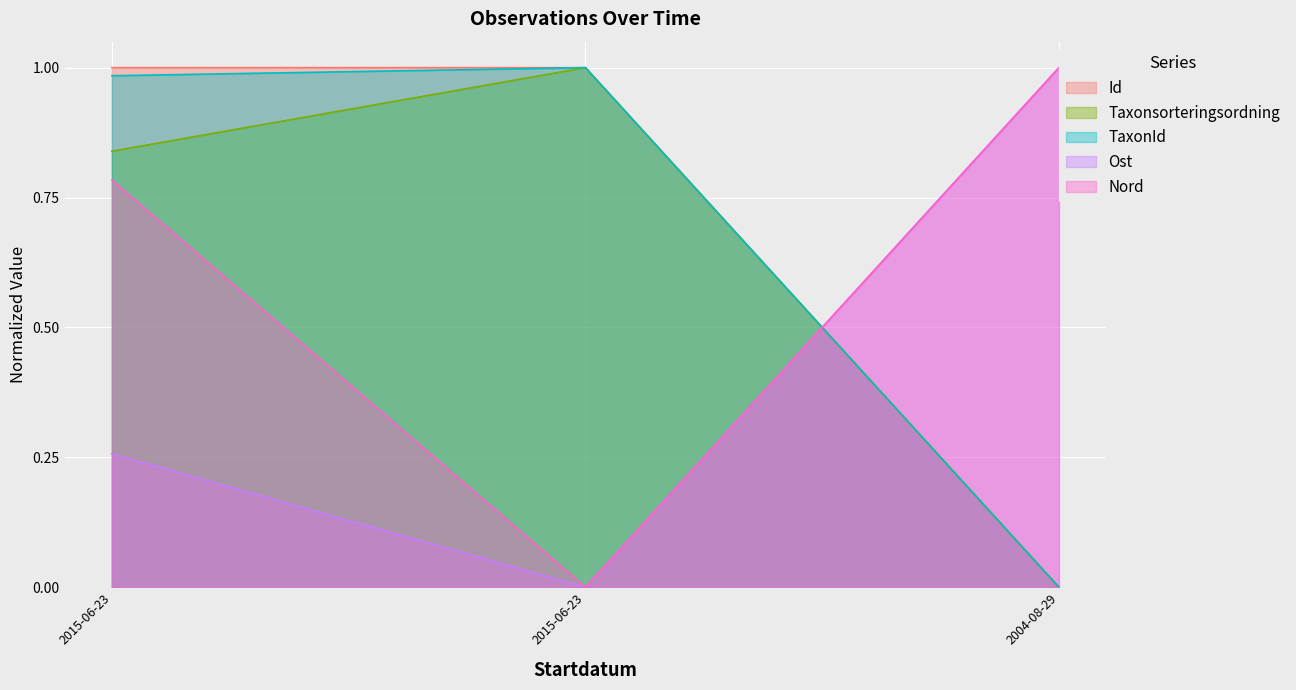

What are all the series names shown in the legend?

Id, Taxonsorteringsordning, TaxonId, Ost, Nord